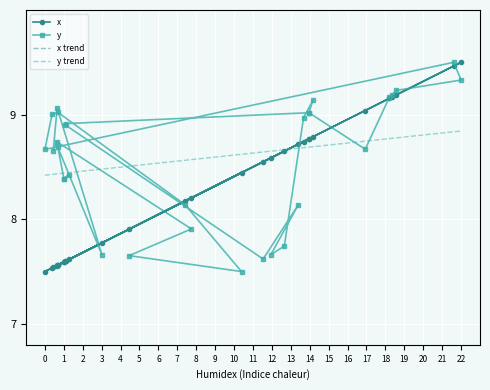

What is the difference between the maximum and minimum values in the x series?

2.0